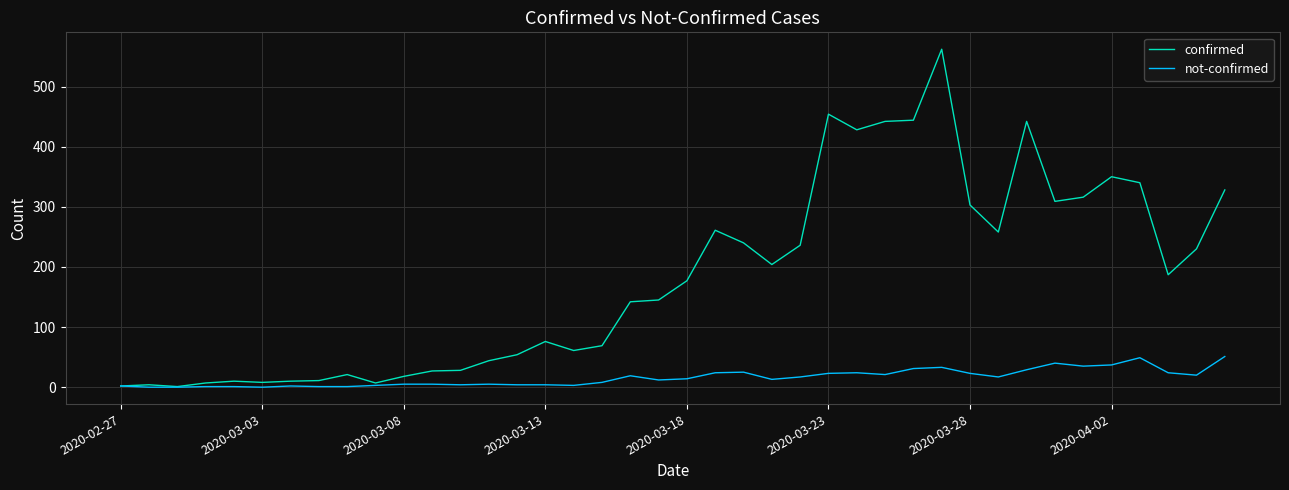

Which series has the widest spread of values?

confirmed